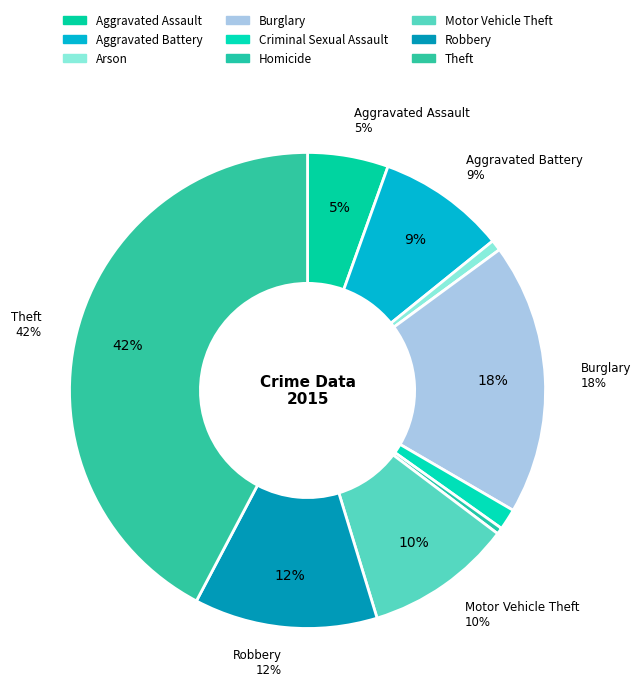

What percentage is the Robbery slice, to the nearest percent?

12%